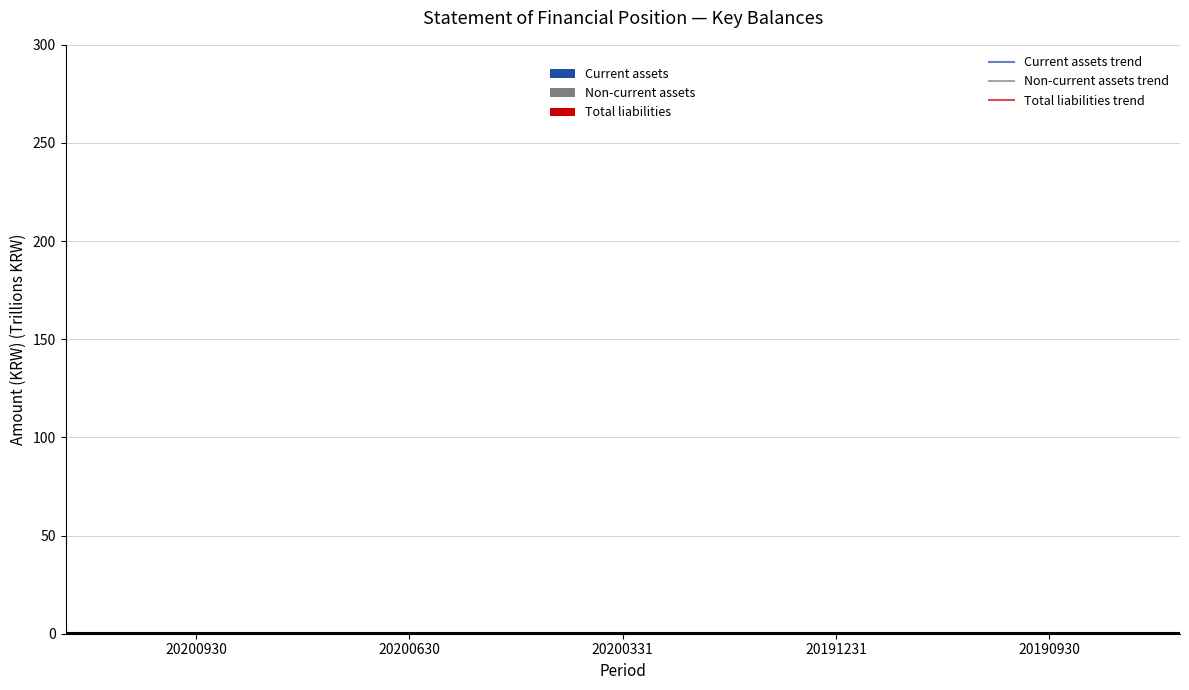

Rank the series by their maximum value, from highest to lowest.

Current assets trend, Current assets, Total liabilities trend, Total liabilities, Non-current assets trend, Non-current assets